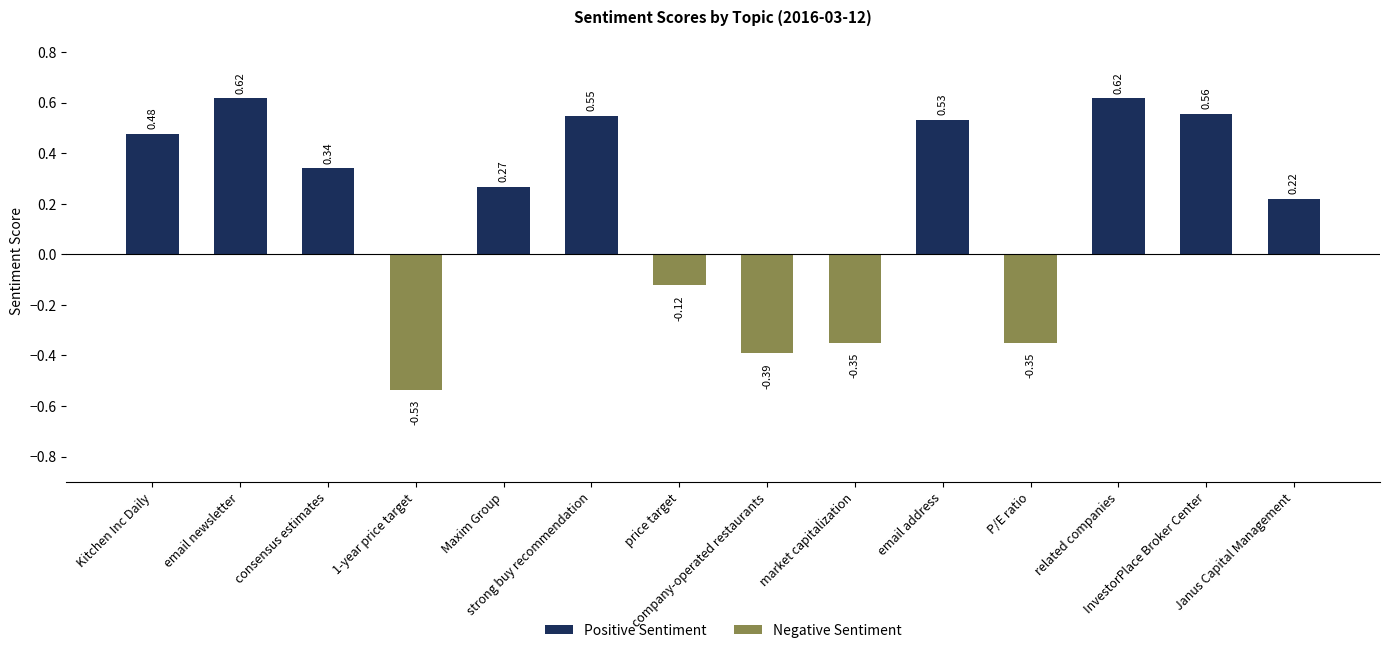

Rank the categories by value from lowest to highest.

1-year price target, company-operated restaurants, market capitalization, P/E ratio, price target, Janus Capital Management, Maxim Group, consensus estimates, Kitchen Inc Daily, email address, strong buy recommendation, InvestorPlace Broker Center, email newsletter, related companies